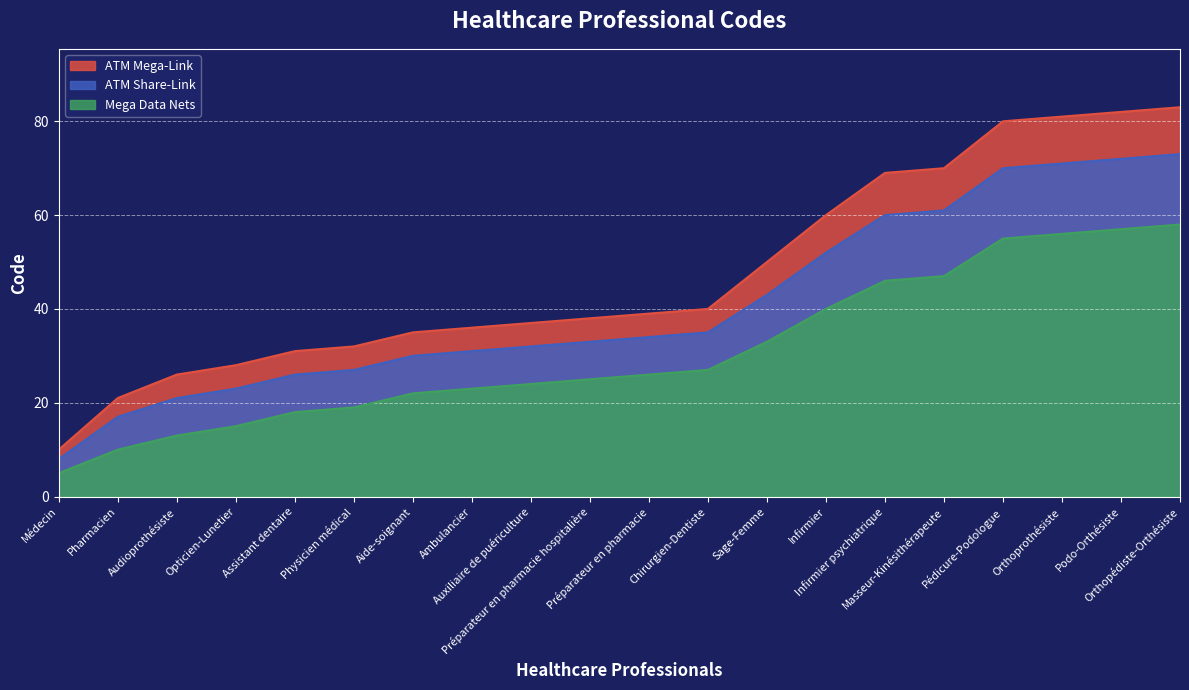

What position from the right is Sage-Femme?

8